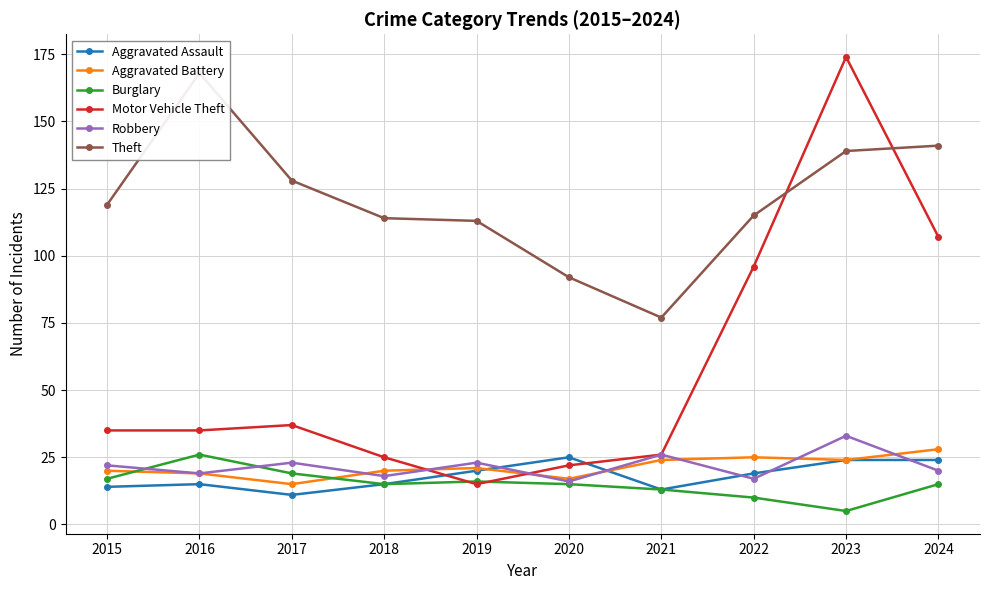

What is the sum of all Motor Vehicle Theft values?

572